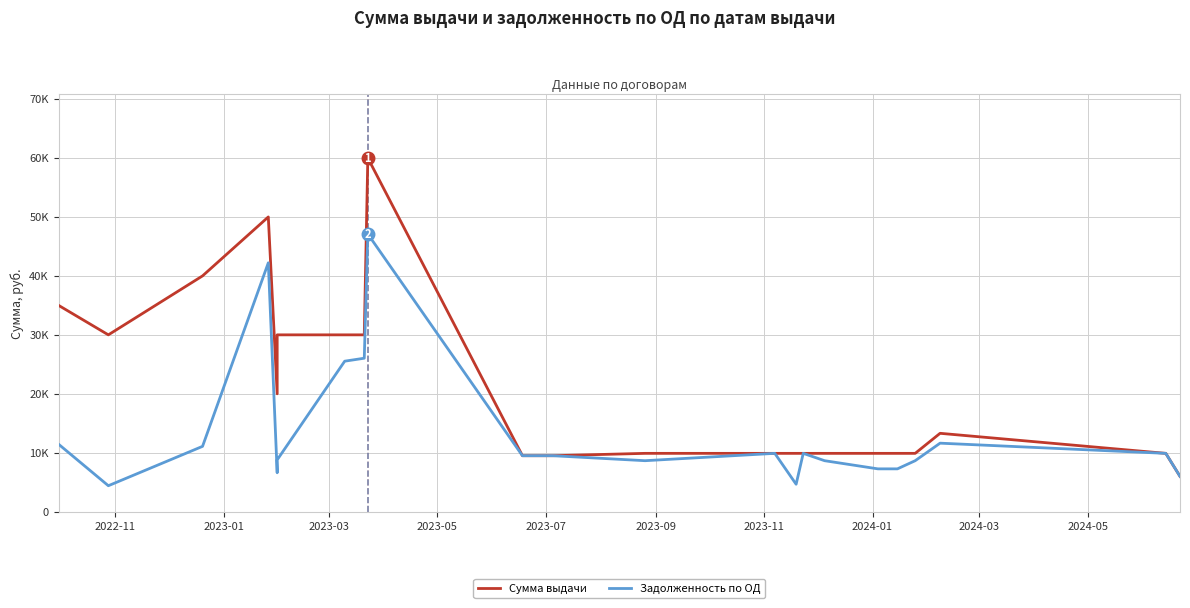

What is the label of the 20th point from the right?

2023-03